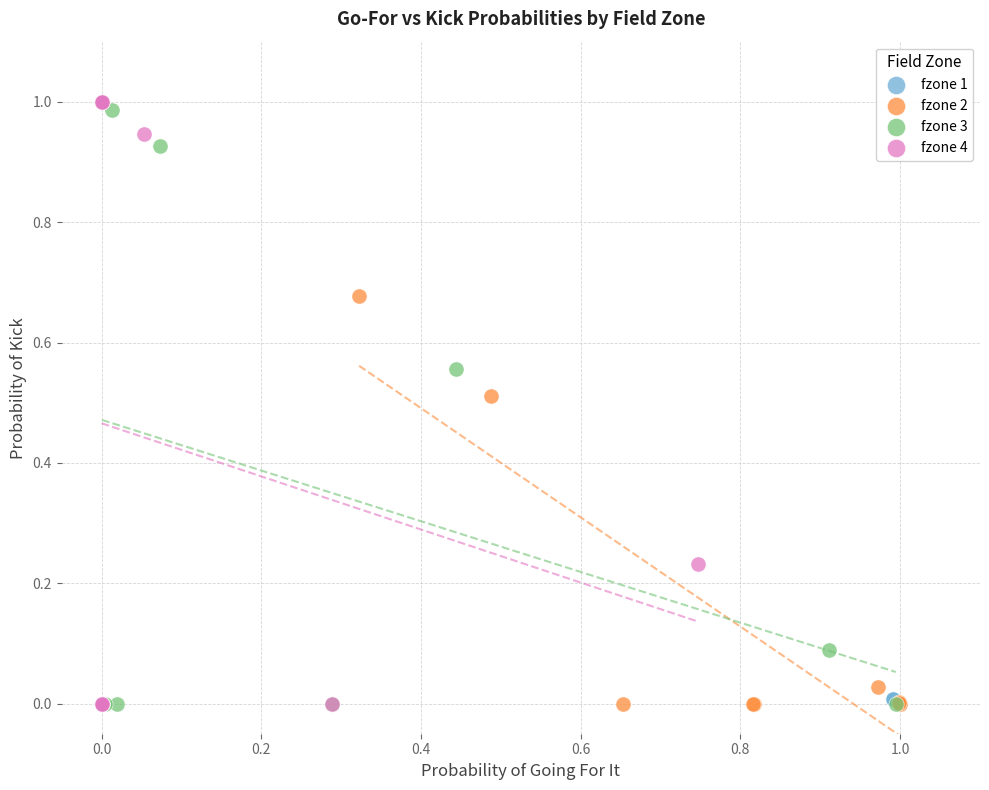

Which series has the largest Y range (max minus min)?

fzone 4